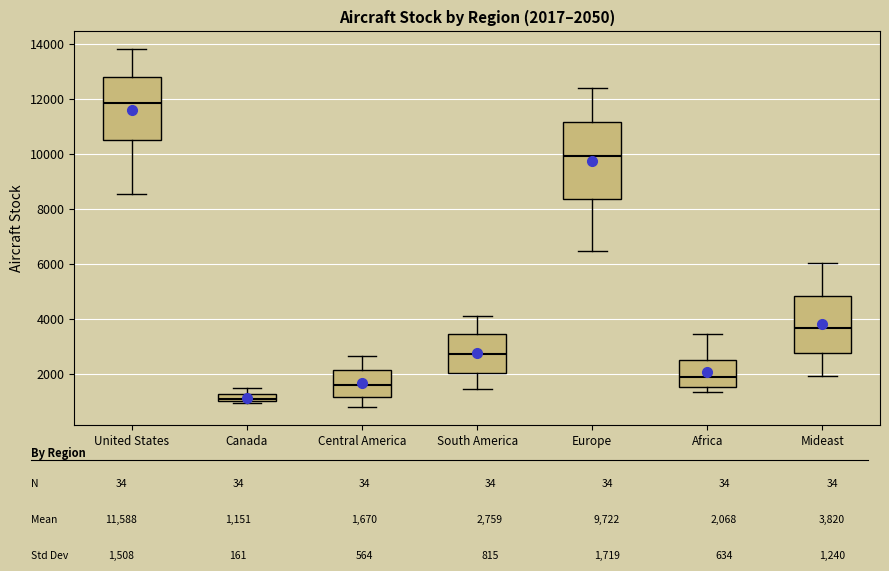

Which box is the tallest, from its lower edge to its upper edge?

Europe